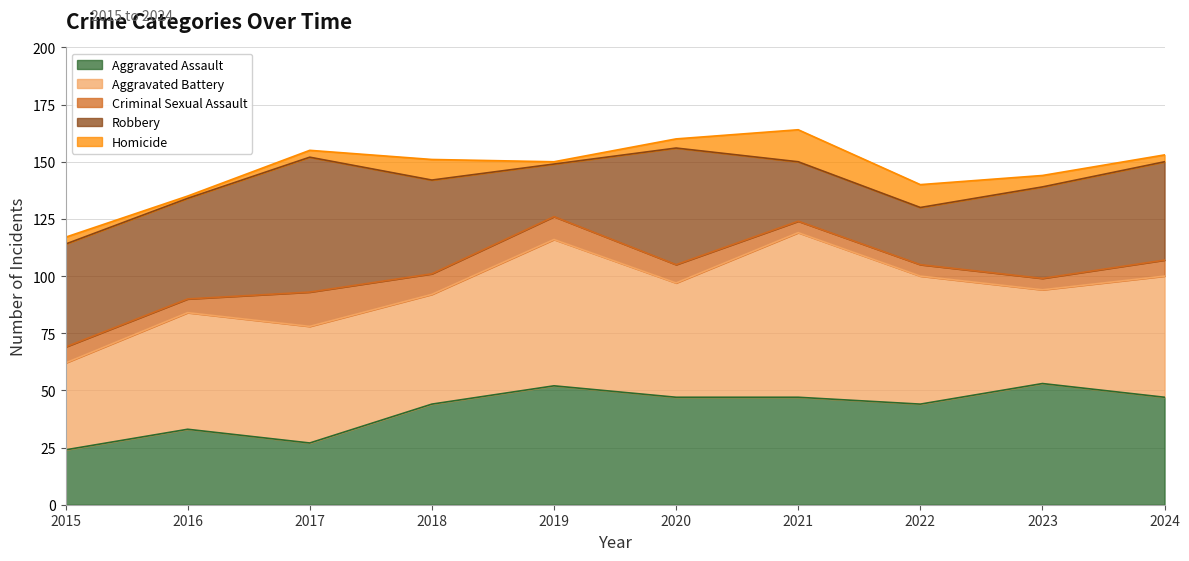

What is the value of the Aggravated Battery point at the 3rd from the left?

51